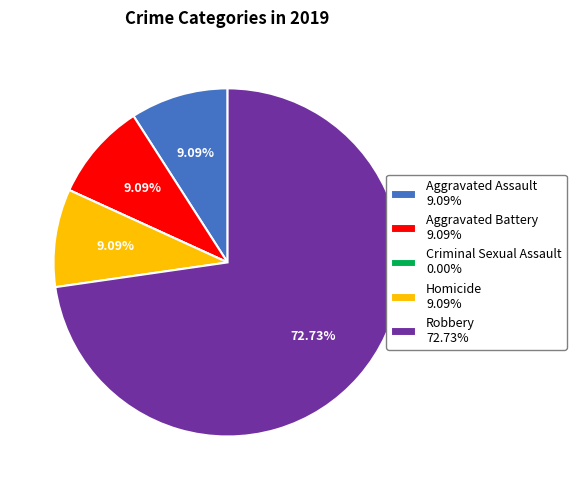

The Homicide slice represents 9% of the pie. True or false?

True